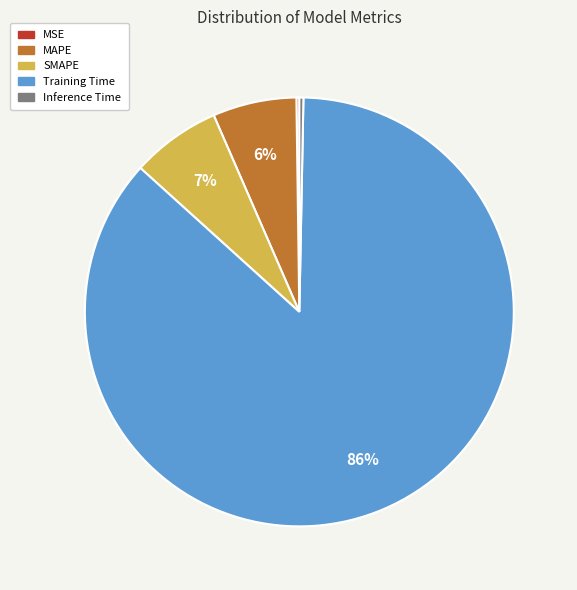

To the nearest percent, what is the average slice percentage?

20%